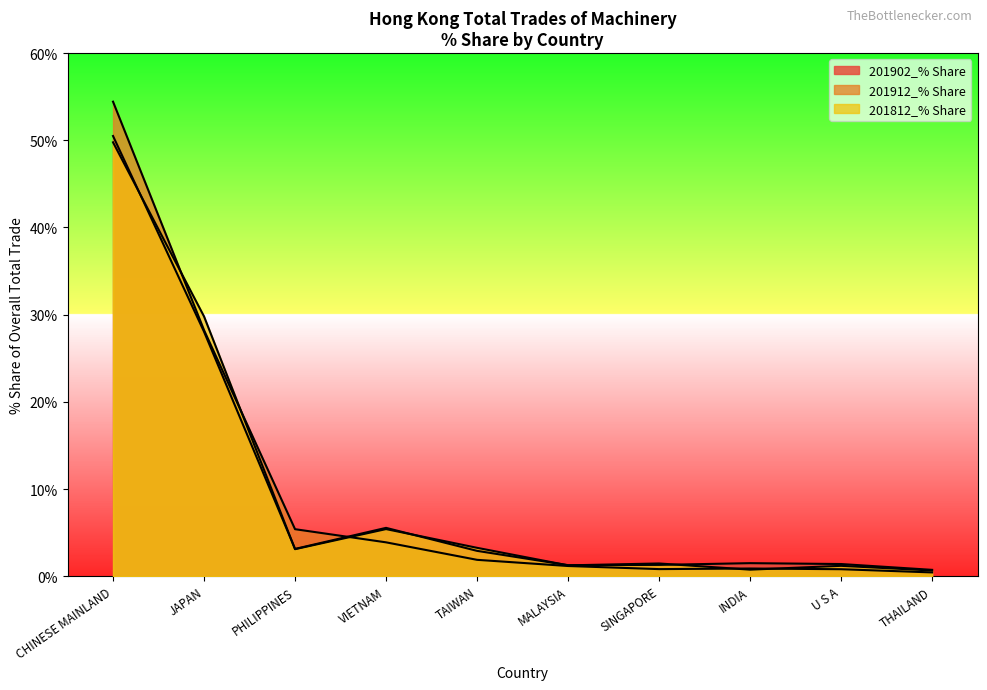

Between VIETNAM and THAILAND, which is larger?

VIETNAM